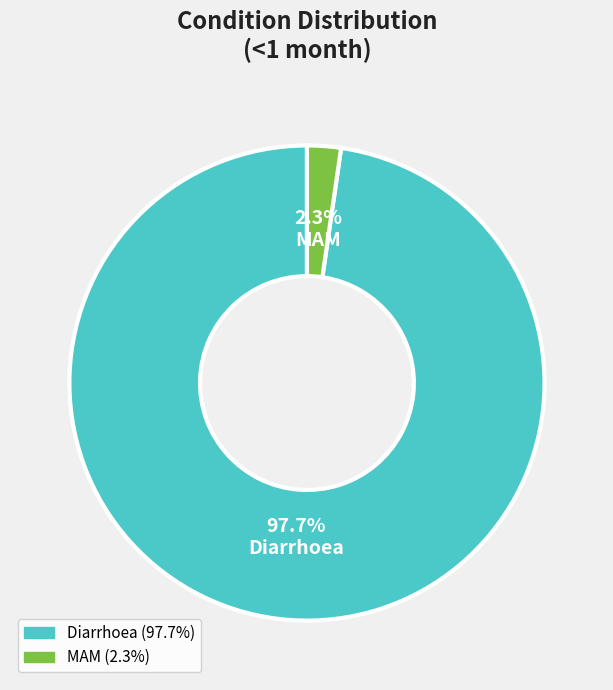

To the nearest percent, what percentage of the pie is Diarrhoea?

98%